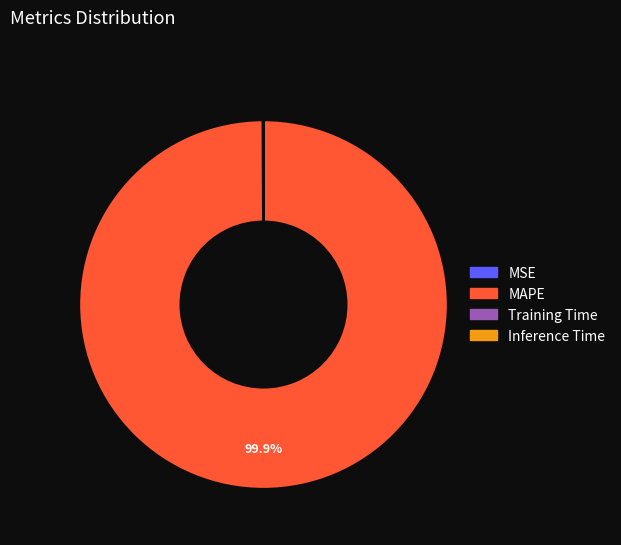

Does MAPE account for over 50% of the chart?

Yes